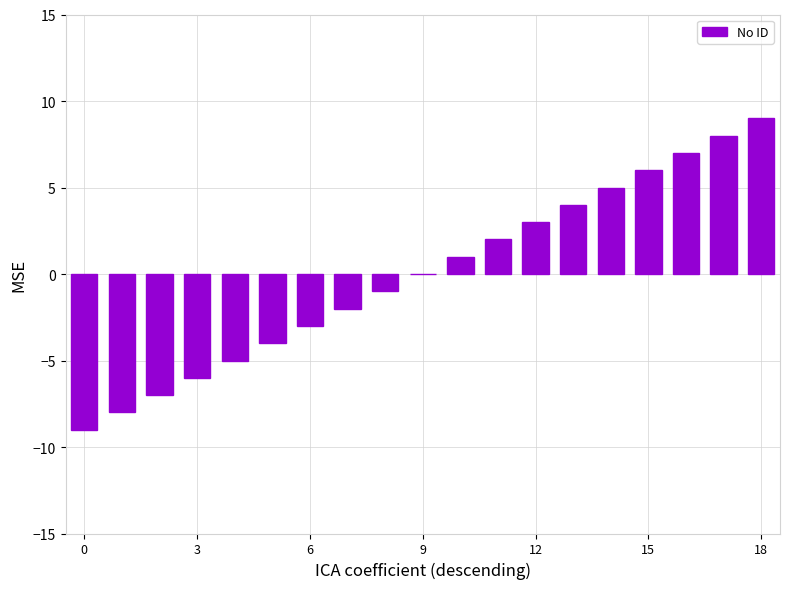

How many data points does each series have?

19